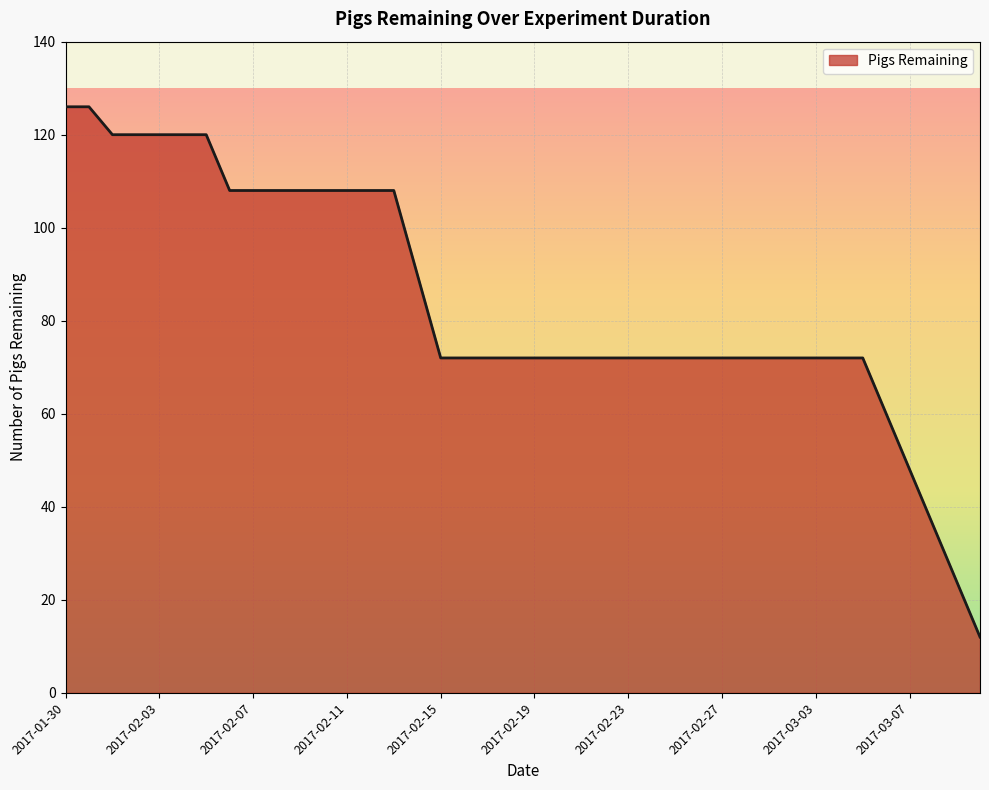

Count the values in the range 72 to 108.

28